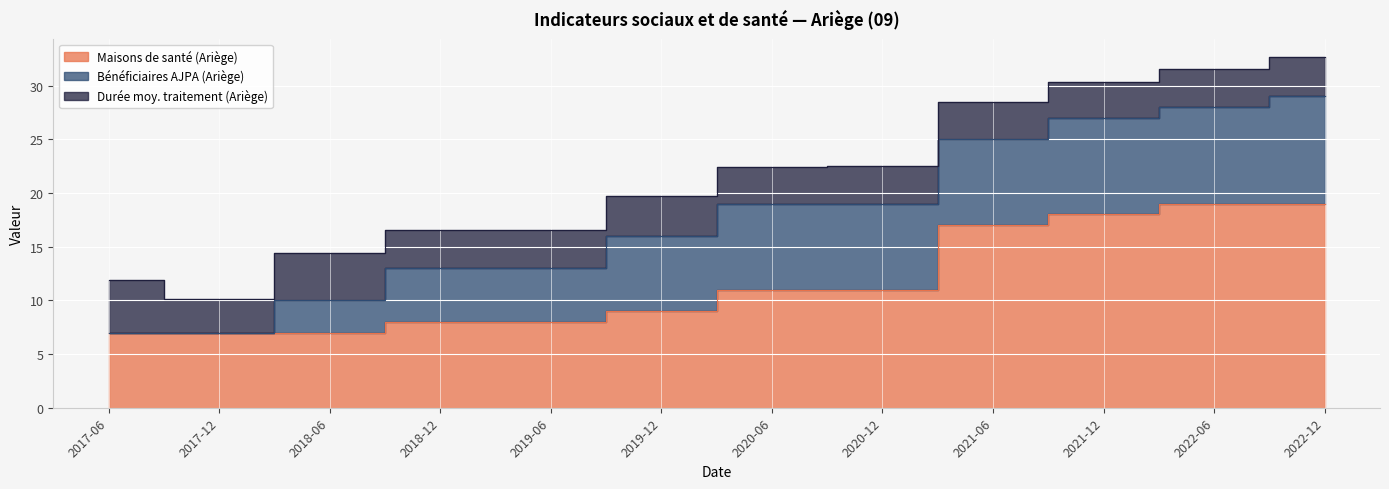

What are all the series names shown in the legend?

Maisons de santé (Ariège), Bénéficiaires AJPA (Ariège), Durée moy. traitement (Ariège)